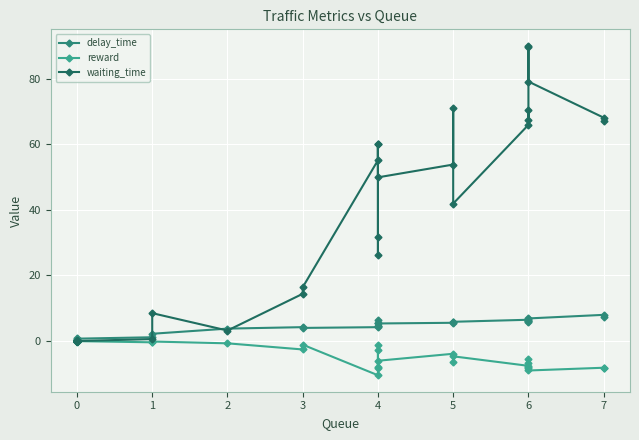

True or false: reward has more than 2 points higher than both neighbors.

True